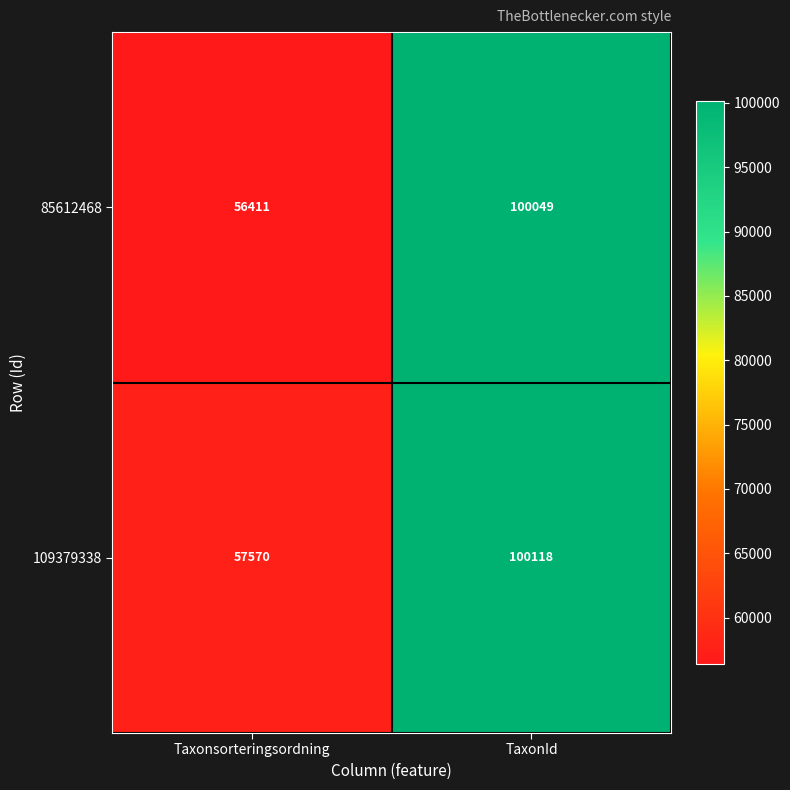

List the series in order of their peak value, highest first.

109379338, 85612468